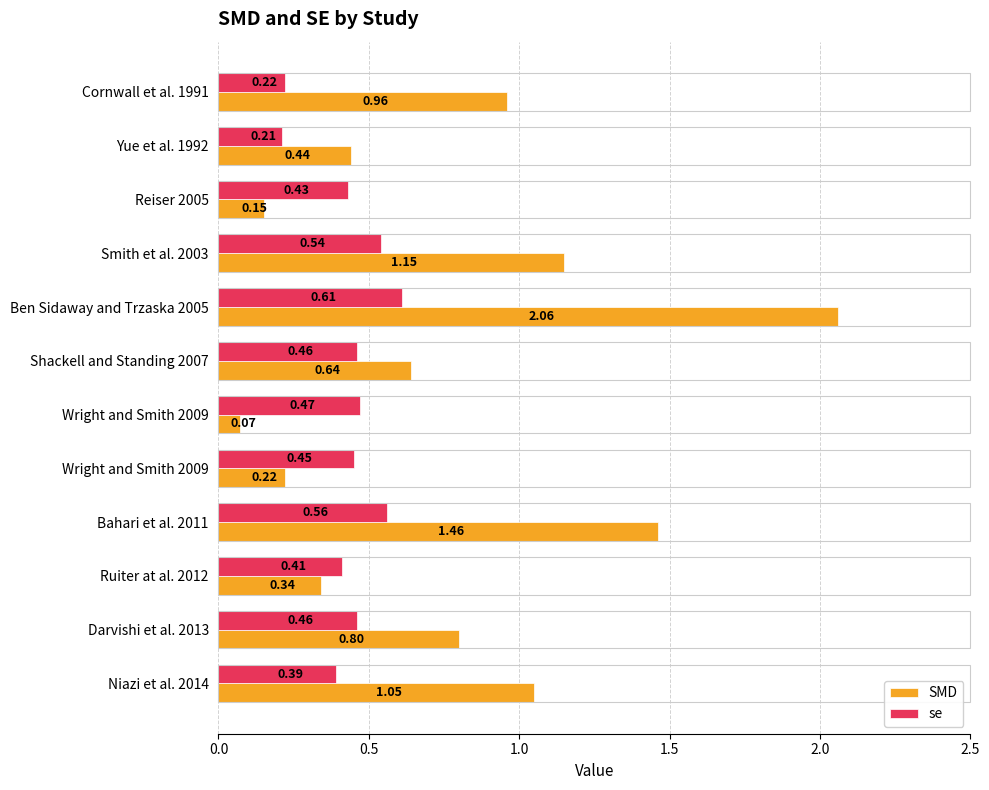

What are all the series names shown in the legend?

SMD, se